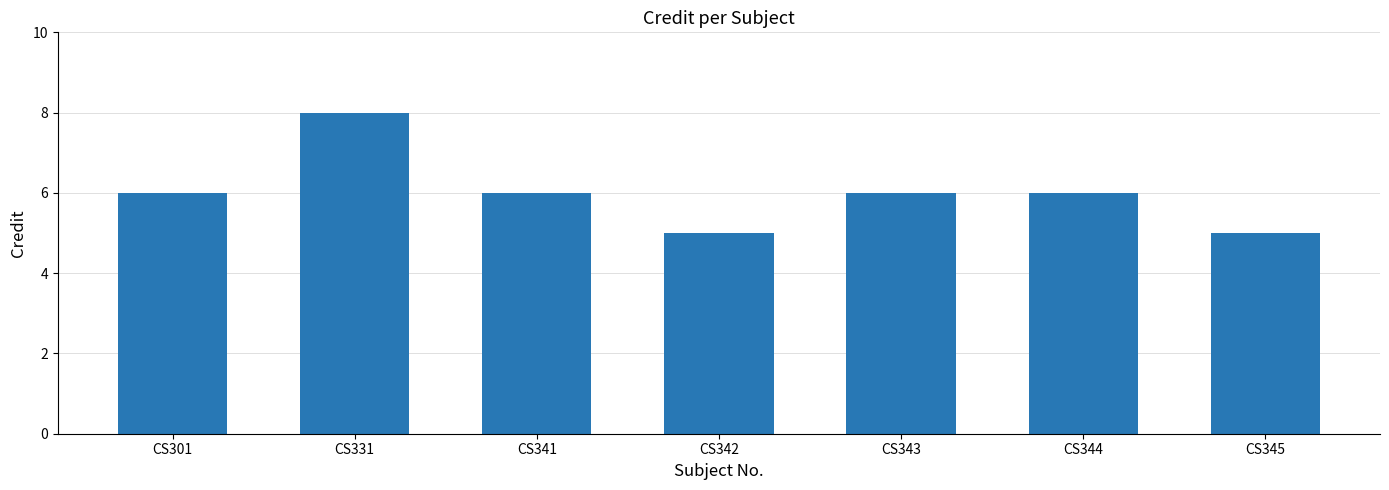

What is the difference between the second highest and second lowest values?

1